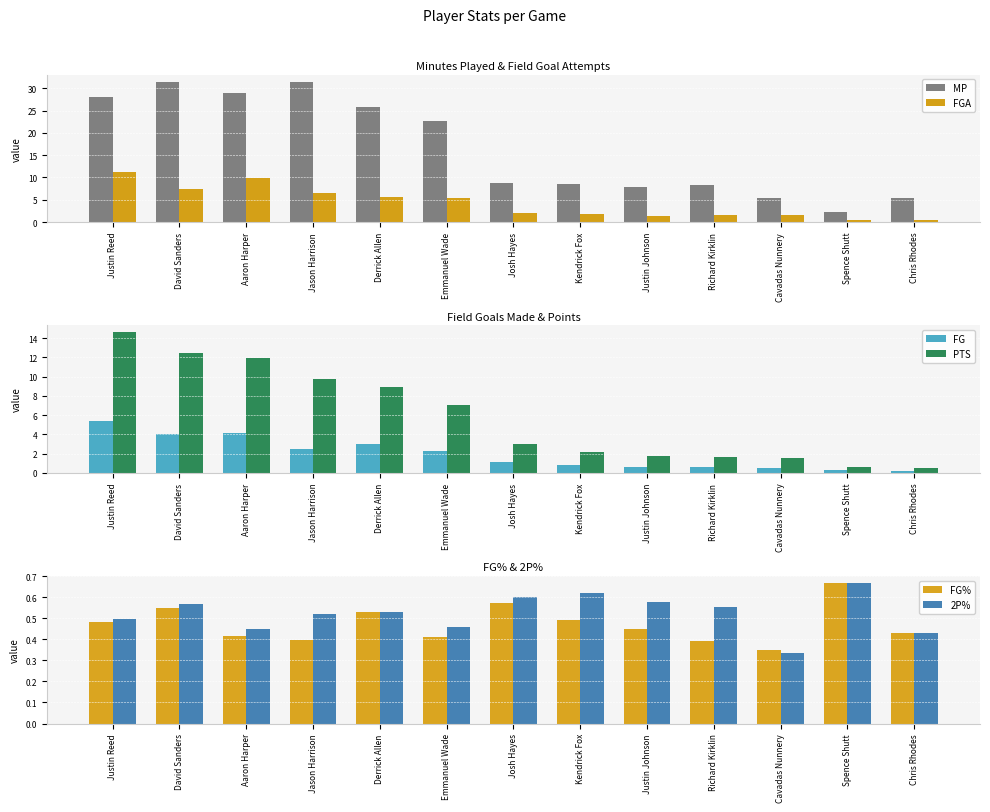

Which series has the widest spread of values?

MP